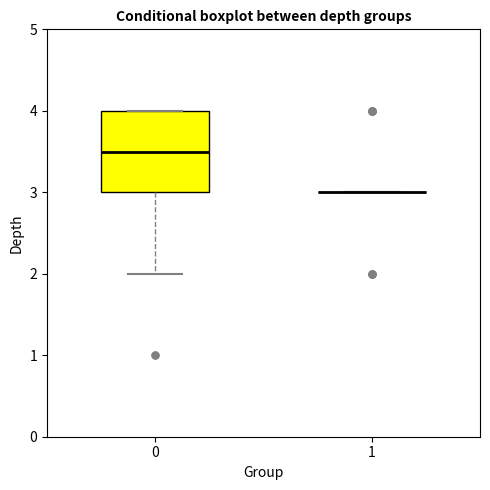

Which box is the tallest, from its lower edge to its upper edge?

0